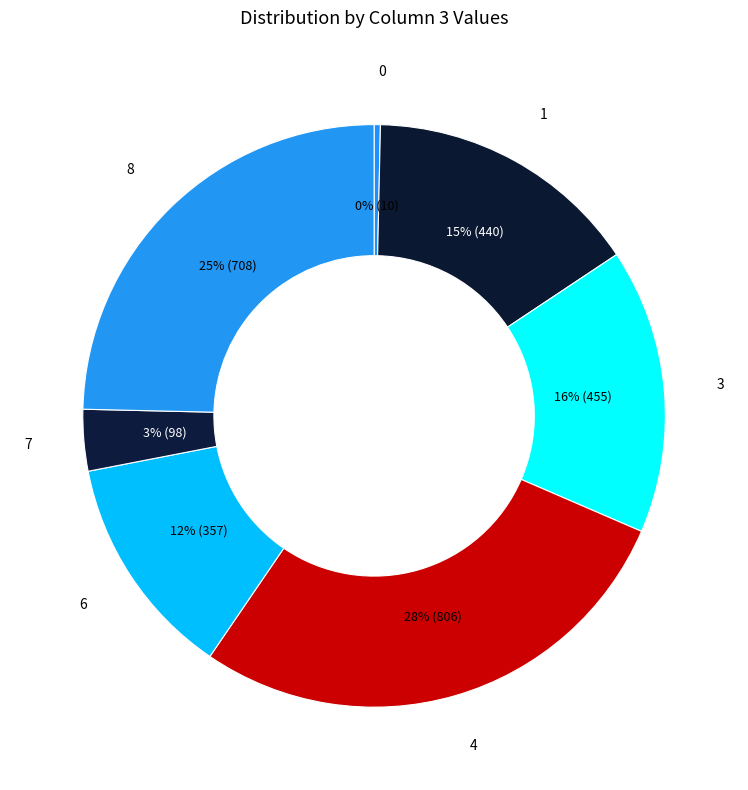

Between 3 and 6, which is larger?

3